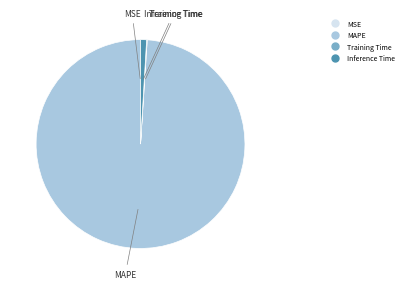

True or false: Inference Time accounts for 1% of the total.

True